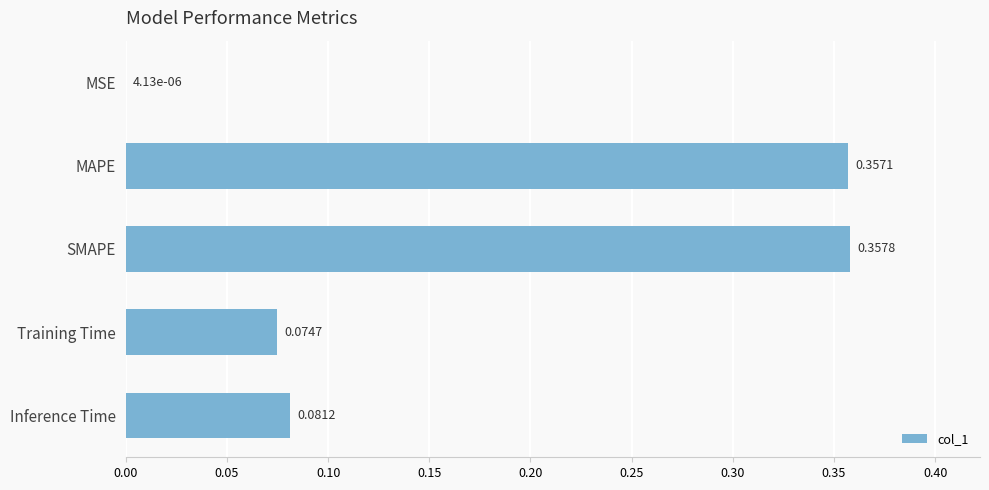

What is the change in value from SMAPE to Training Time?

-0.3